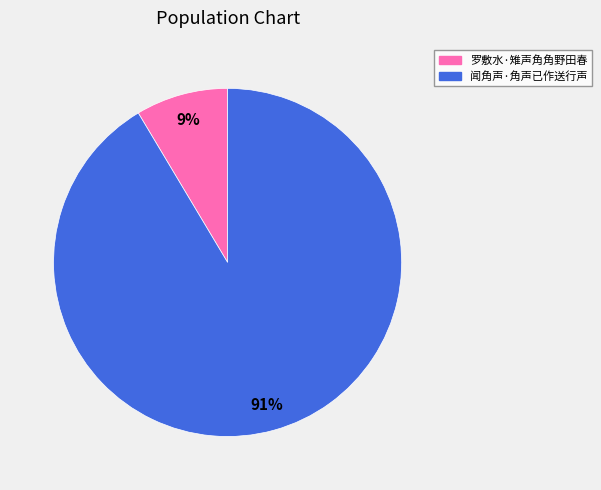

Is it true that 闻角声·角声已作送行声 is 99% of the pie?

False